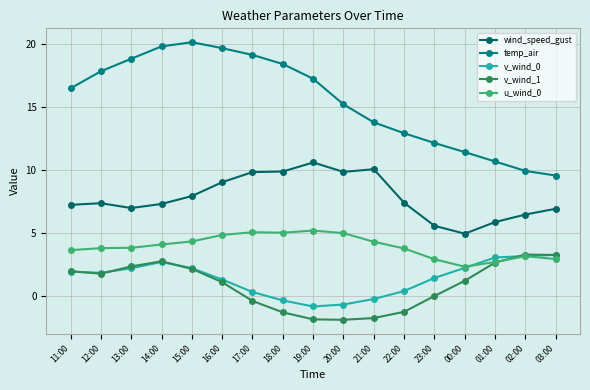

Reading left to right, extract all data points from this chart.

wind_speed_gust: 7.2	7.3	7.0	7.3	7.9	9.0	9.8	9.9	10.6	9.8	10.0	7.4	5.5	4.9	5.8	6.4	6.9
temp_air: 16.5	17.8	18.8	19.8	20.1	19.7	19.1	18.4	17.2	15.2	13.8	12.9	12.1	11.4	10.7	9.9	9.5
v_wind_0: 1.9	1.8	2.2	2.7	2.2	1.3	0.3	-0.4	-0.9	-0.7	-0.3	0.4	1.4	2.2	3.0	3.1	3.2
v_wind_1: 1.9	1.7	2.3	2.7	2.1	1.1	-0.4	-1.3	-1.9	-1.9	-1.8	-1.3	-0.0	1.2	2.6	3.3	3.2
u_wind_0: 3.6	3.8	3.8	4.1	4.3	4.8	5.0	5.0	5.2	5.0	4.3	3.7	2.9	2.3	2.7	3.1	2.9